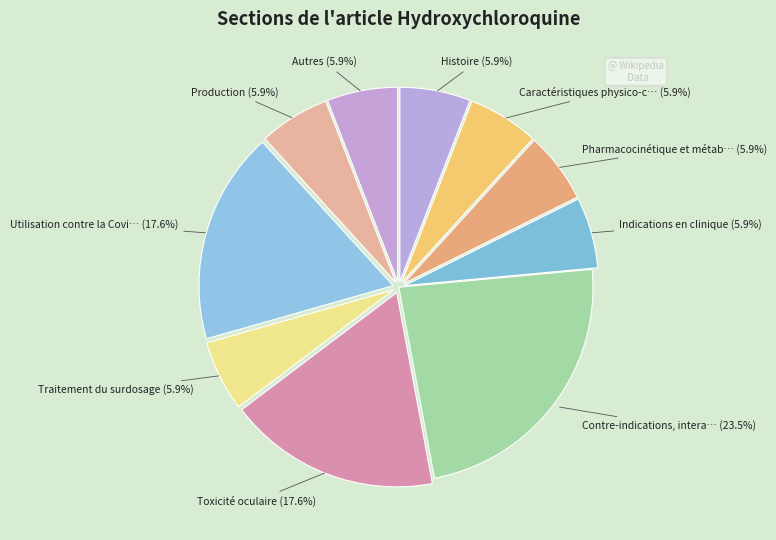

Count the number of slices in the pie.

10